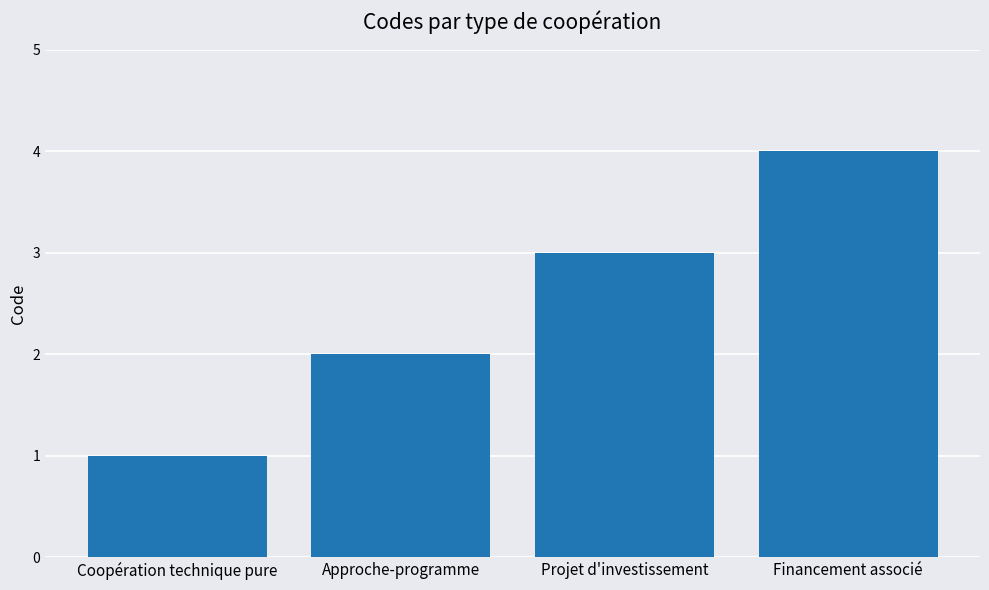

Does the chart contain any negative values?

No